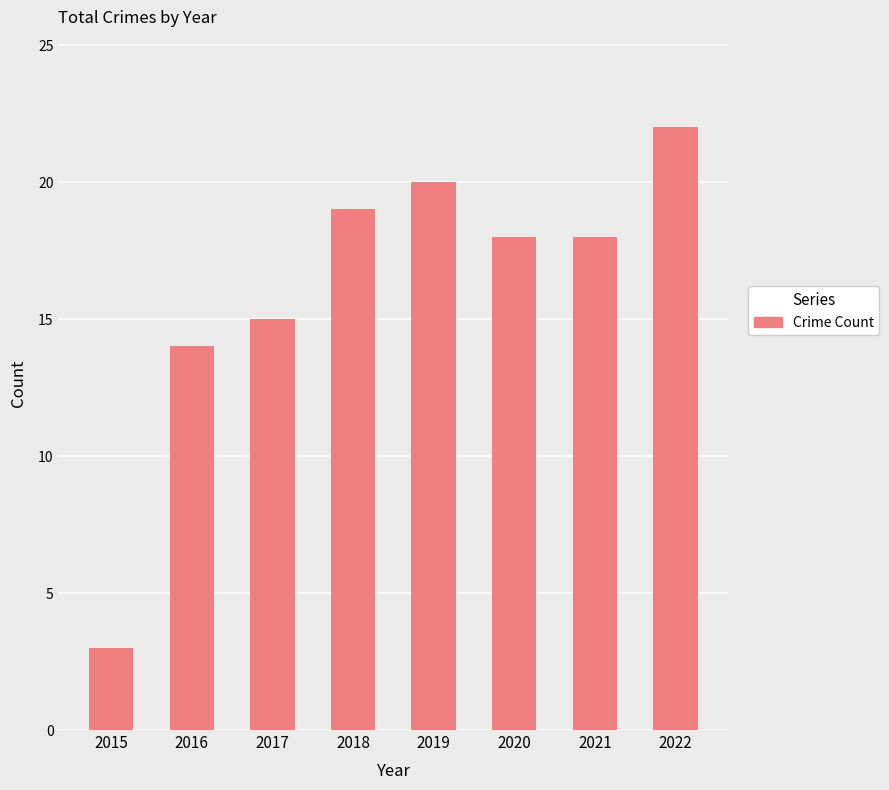

How many bars are there in total?

8